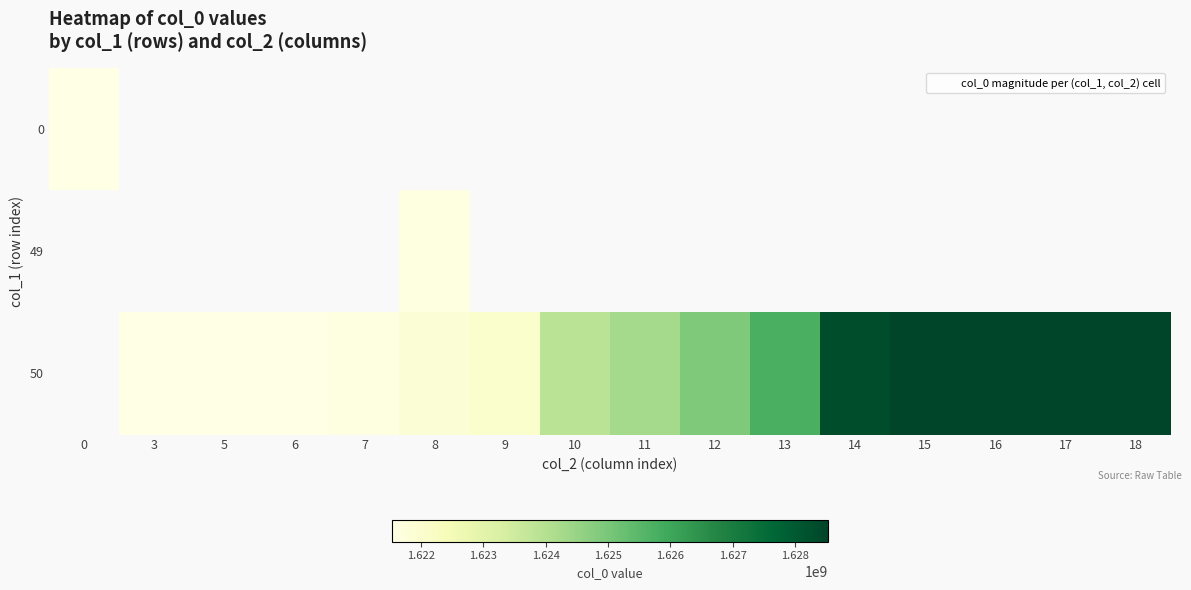

How many values in 0 are above zero?

1